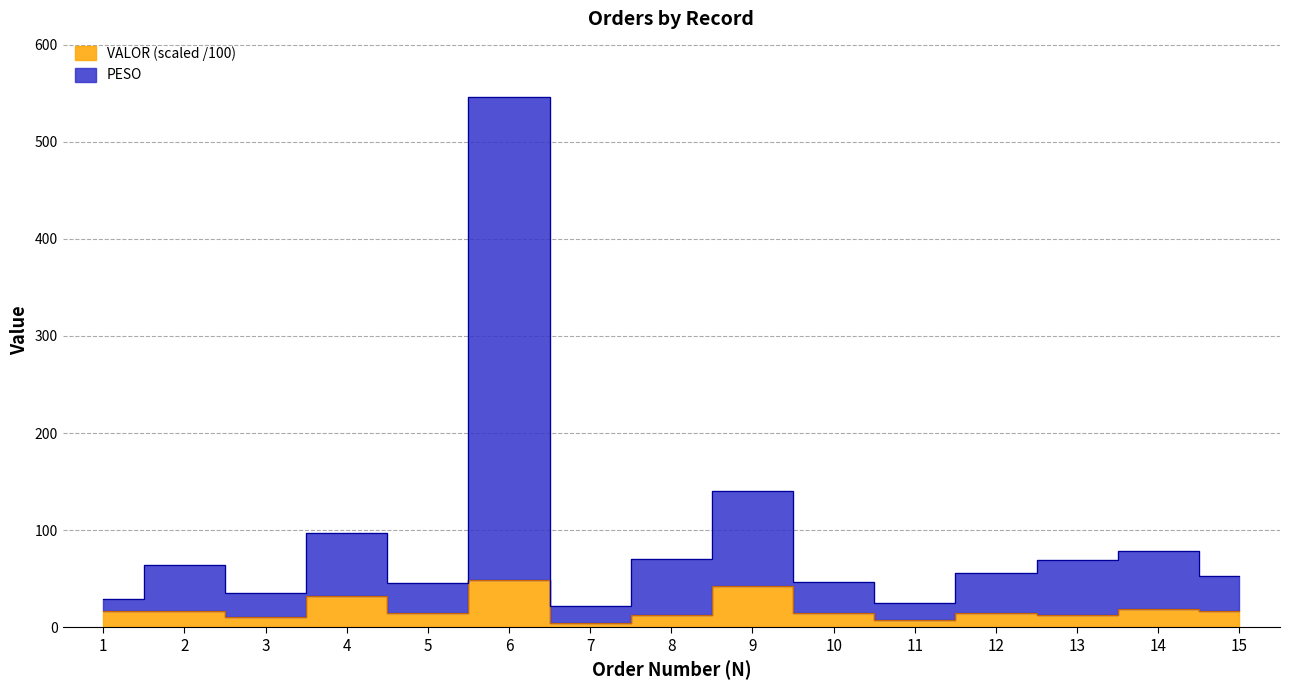

What is the difference between the maximum and minimum values in the PESO series?

524.1